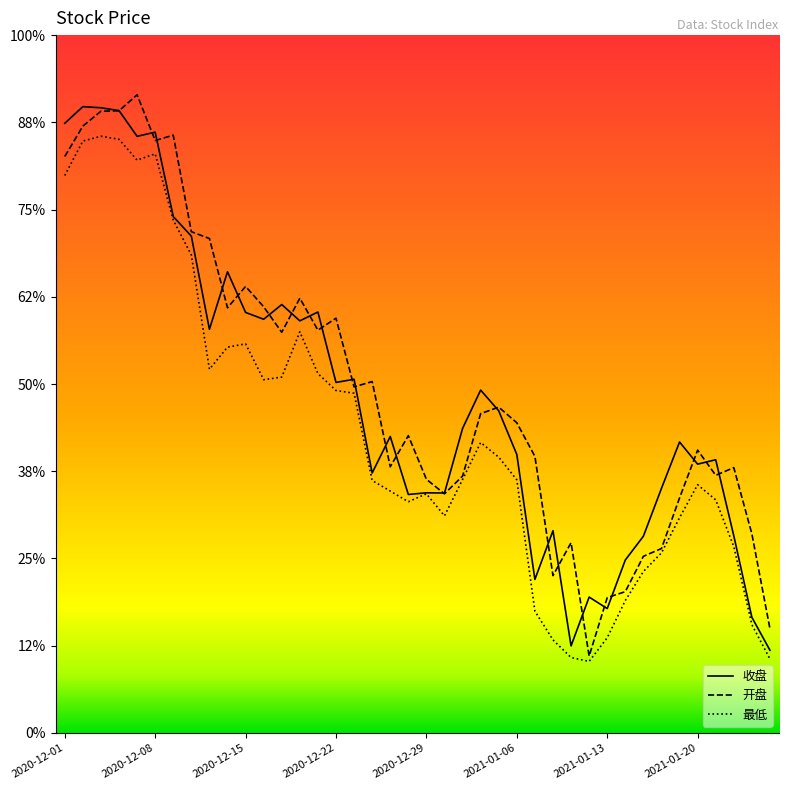

Which category has the lowest value in the 开盘 series?

2021-01-12